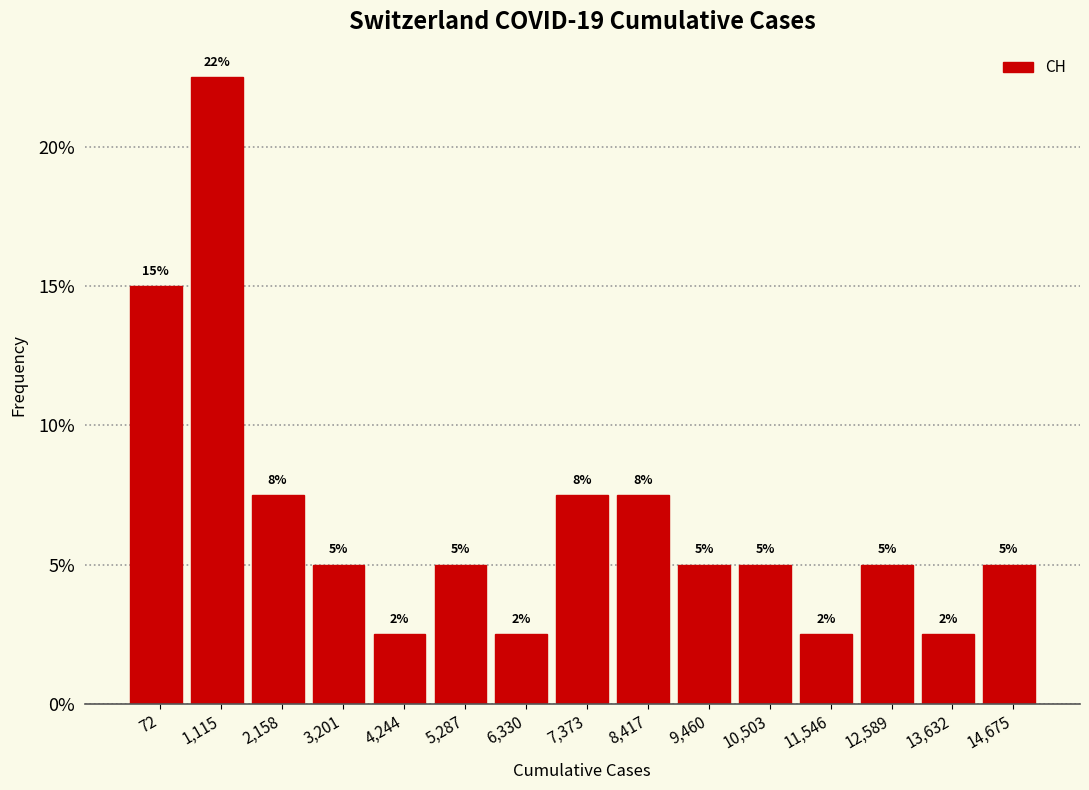

Does the chart contain any negative values?

No